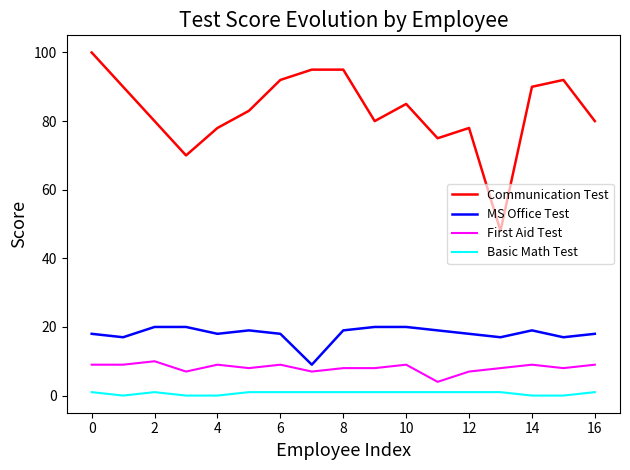

What is the lowest value of the MS Office Test series?

9